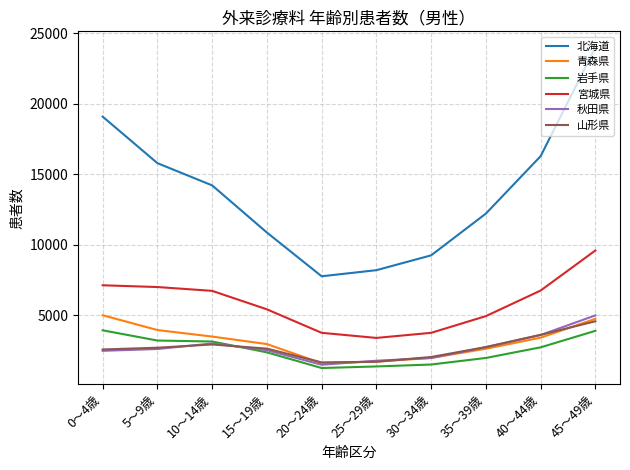

True or false: 北海道 and 秋田県 intersect in this chart.

False